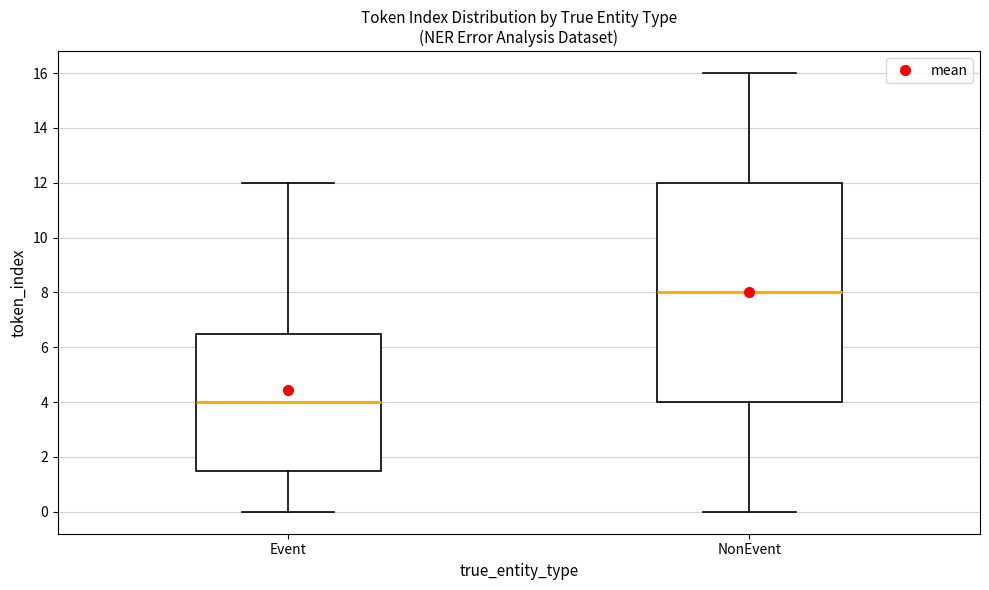

Which box has the lowest median line?

Event